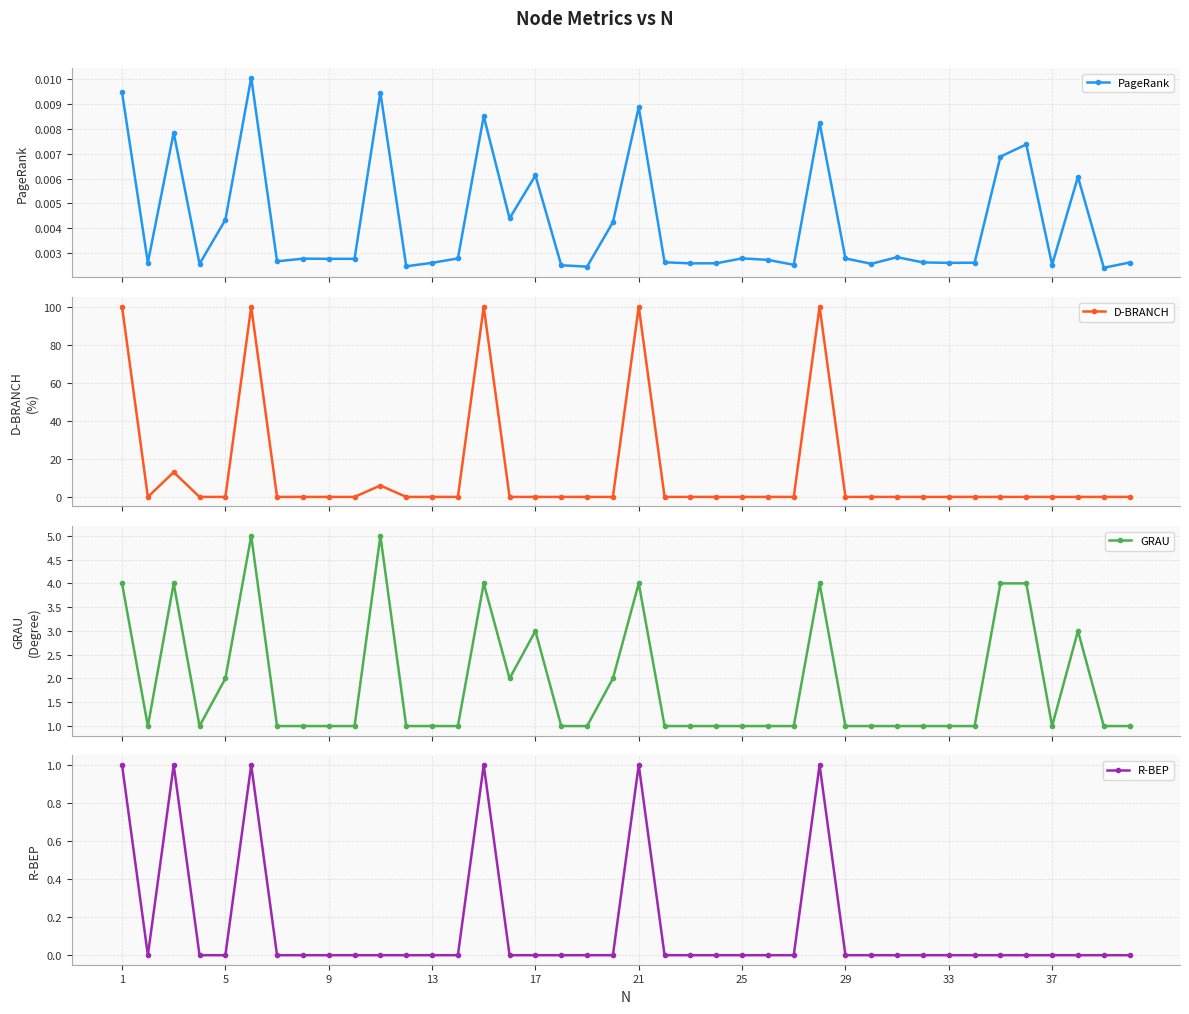

The value of R-BEP at 21 is 1. True or false?

True